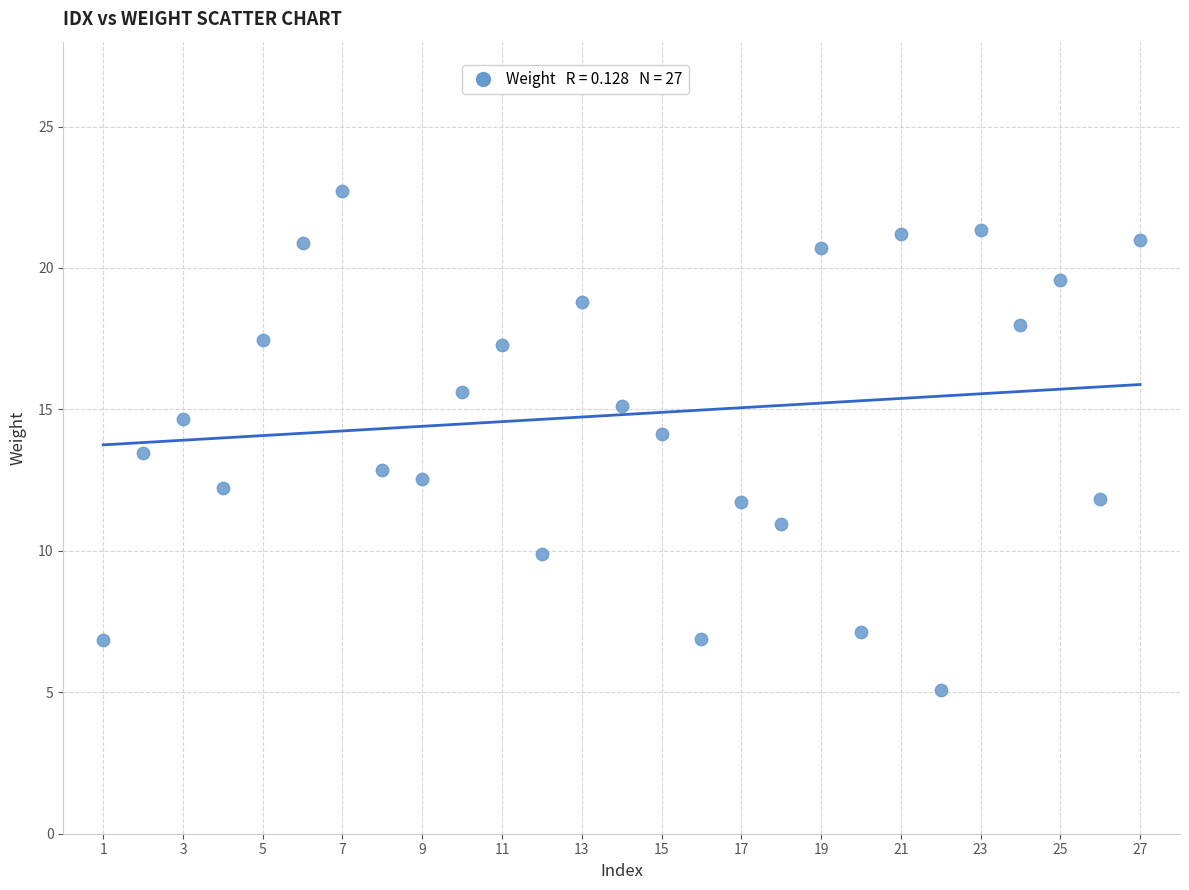

What is the range of X values (max minus min)?

26.0